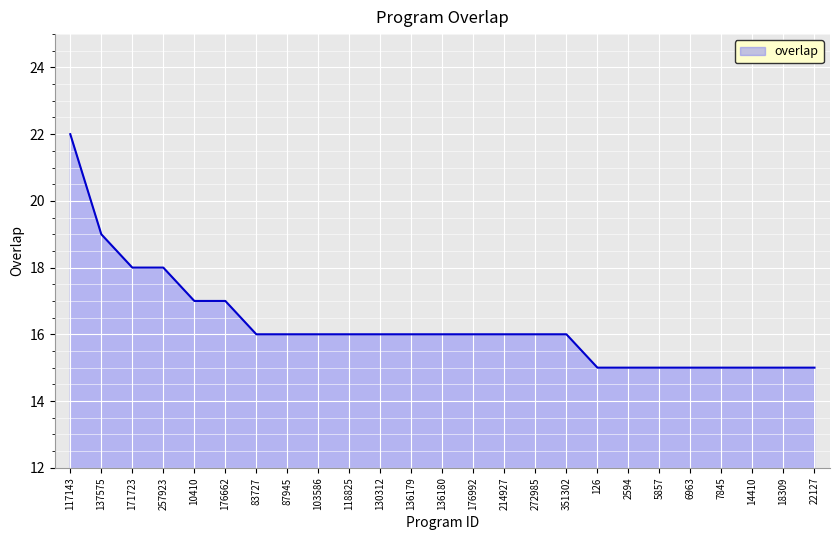

Count the number of data series in this chart.

1